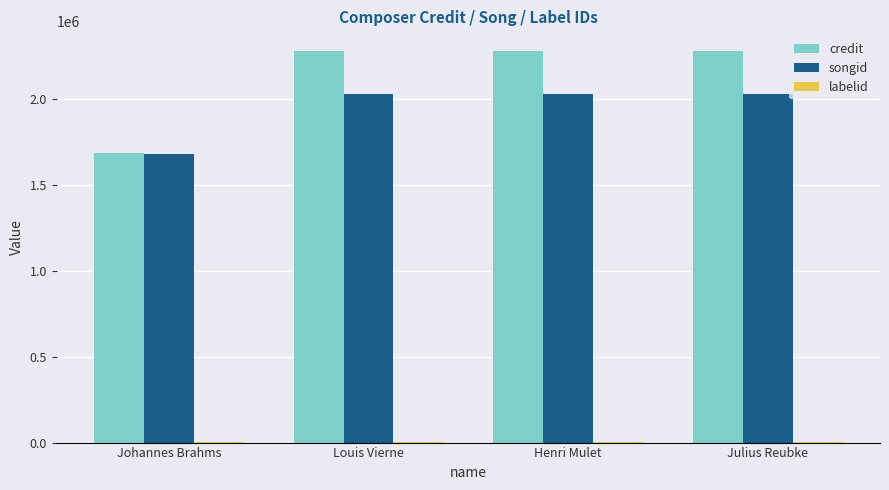

True or false: credit has a value of 2278637 at Henri Mulet.

True